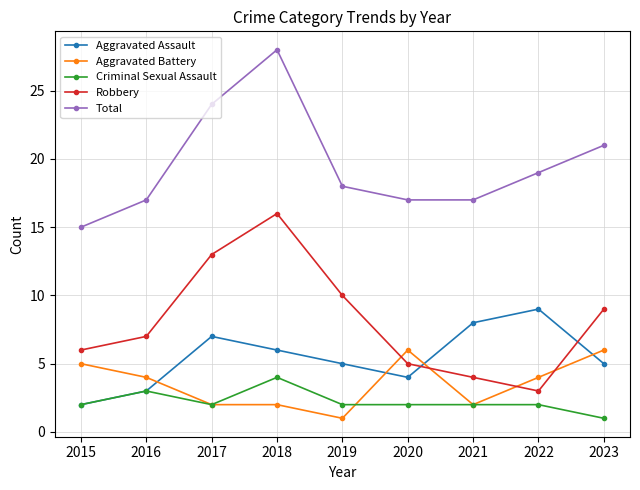

Between 2017 and 2018, which series saw the biggest shift?

Total